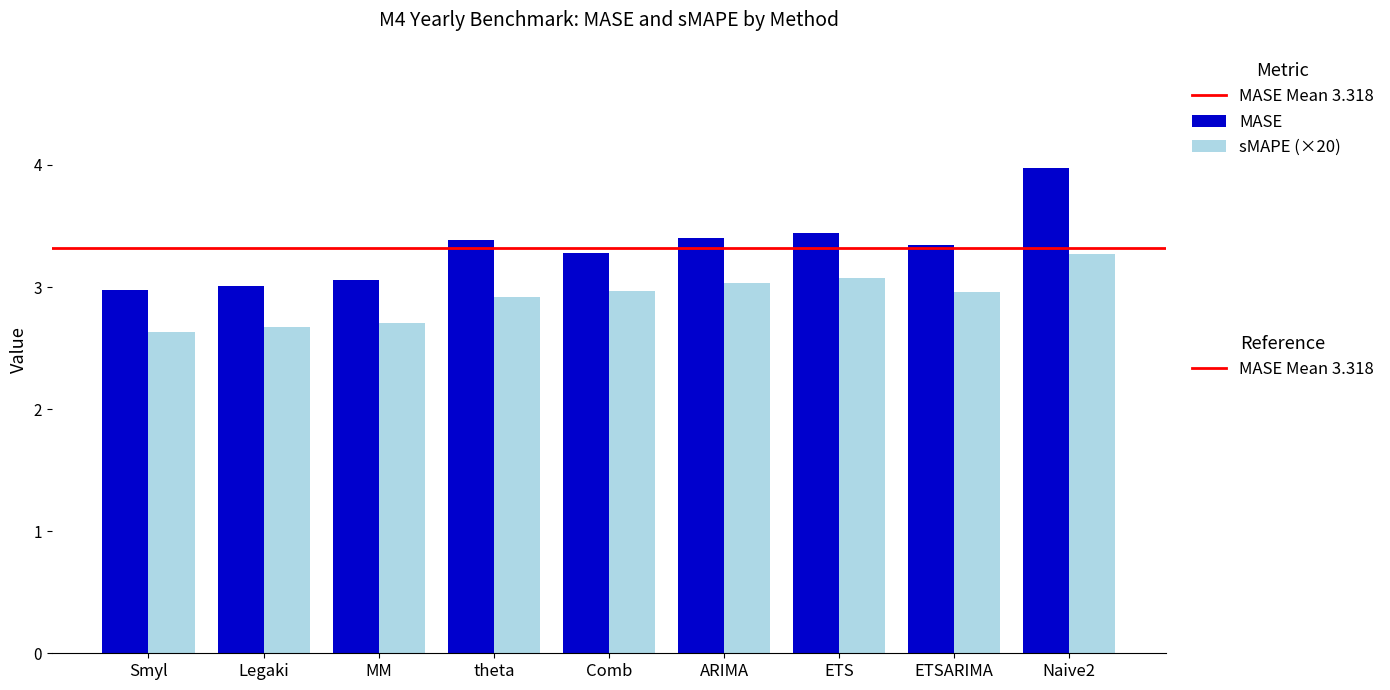

At which category is the sum across all series the highest?

Naive2